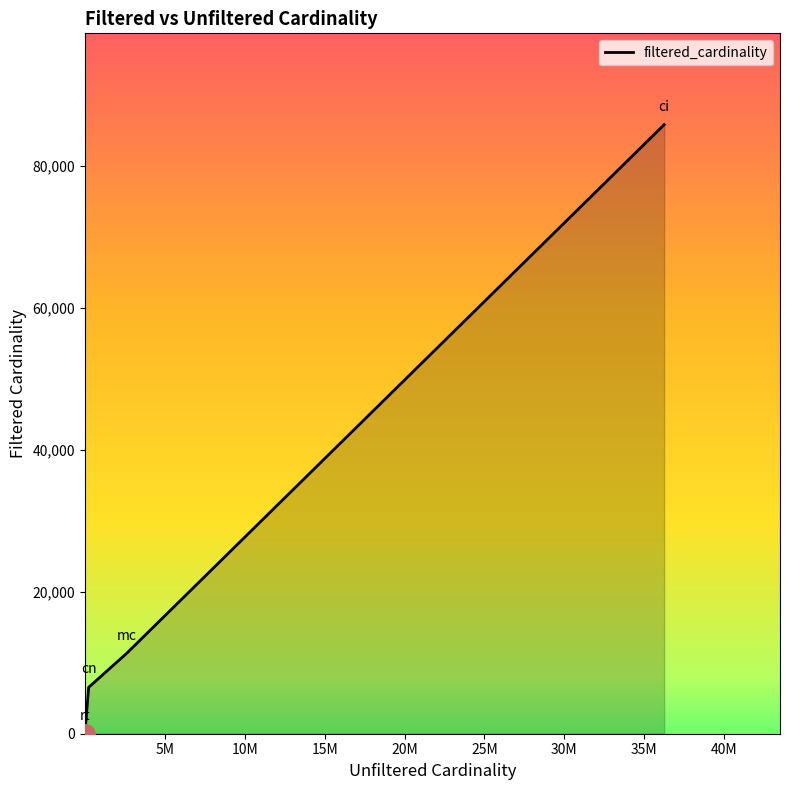

What is the sum of all values?

103626